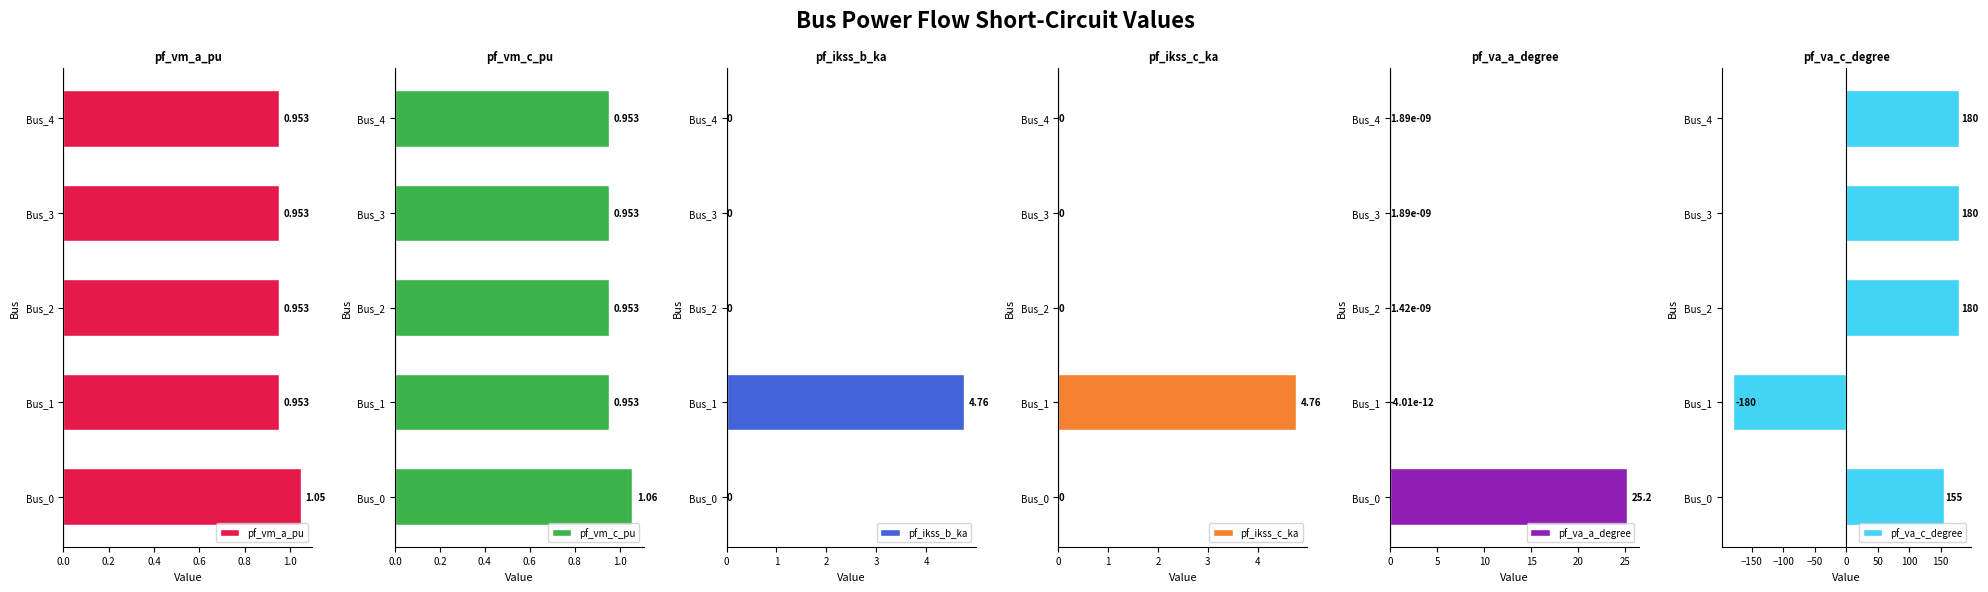

True or false: pf_va_a_degree has a value of 0.0 at Bus_2.

True